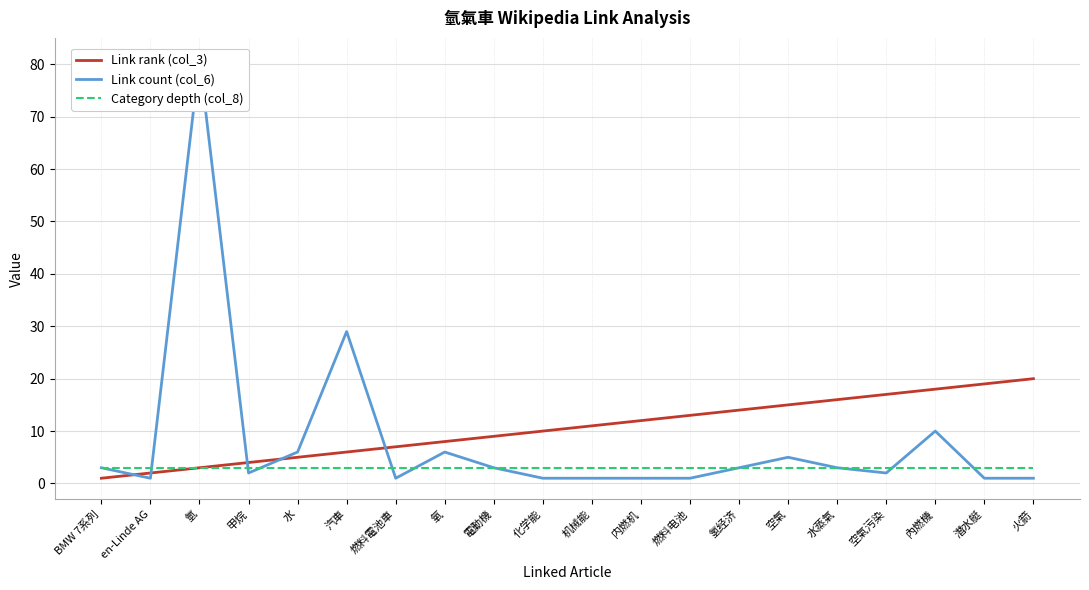

At how many categories does at least one series exceed 76?

1